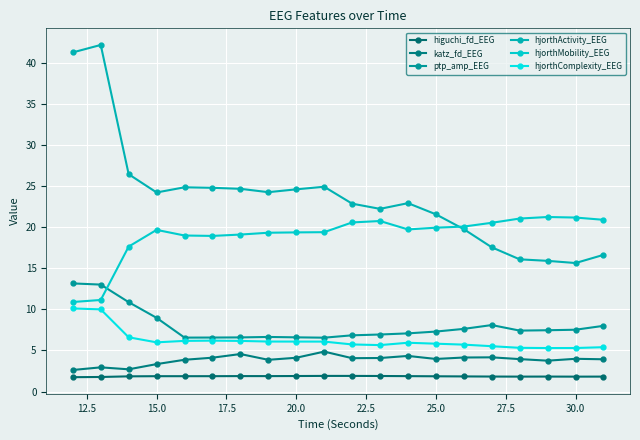

How many data points does each series have?

20